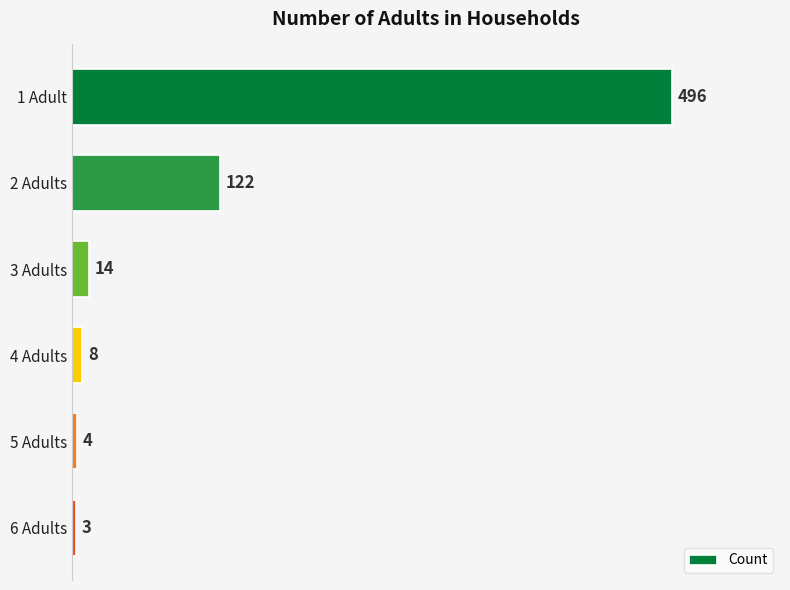

What is the greatest value displayed?

496